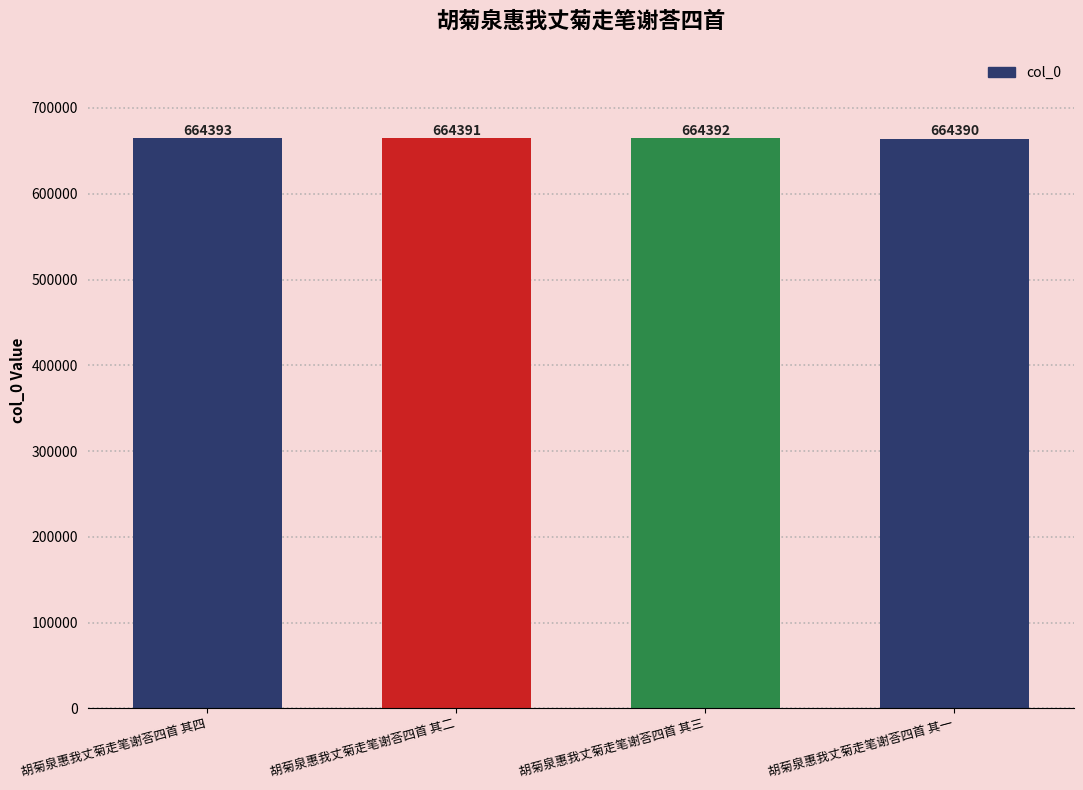

What is the sum of all values?

2657566